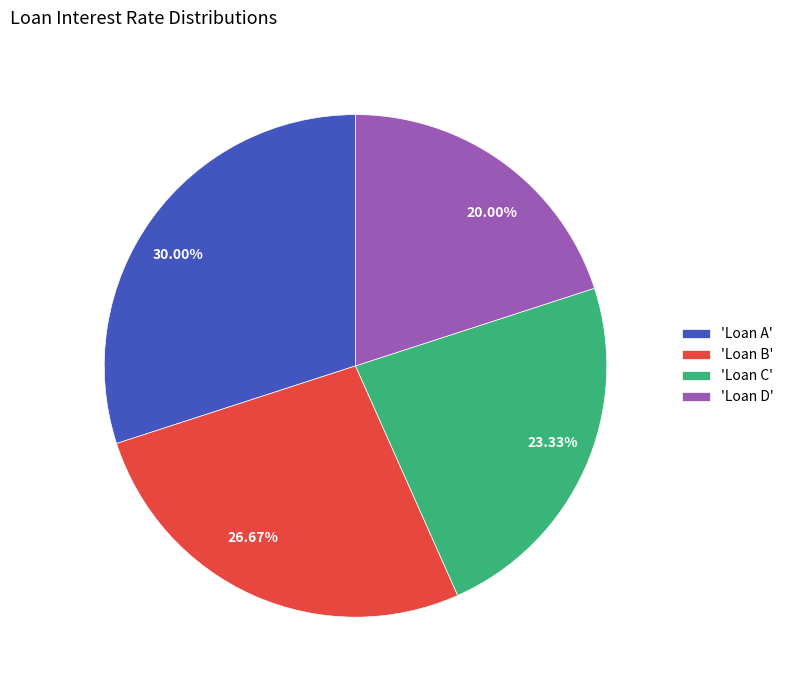

Does 26.67% account for over 50% of the chart?

No